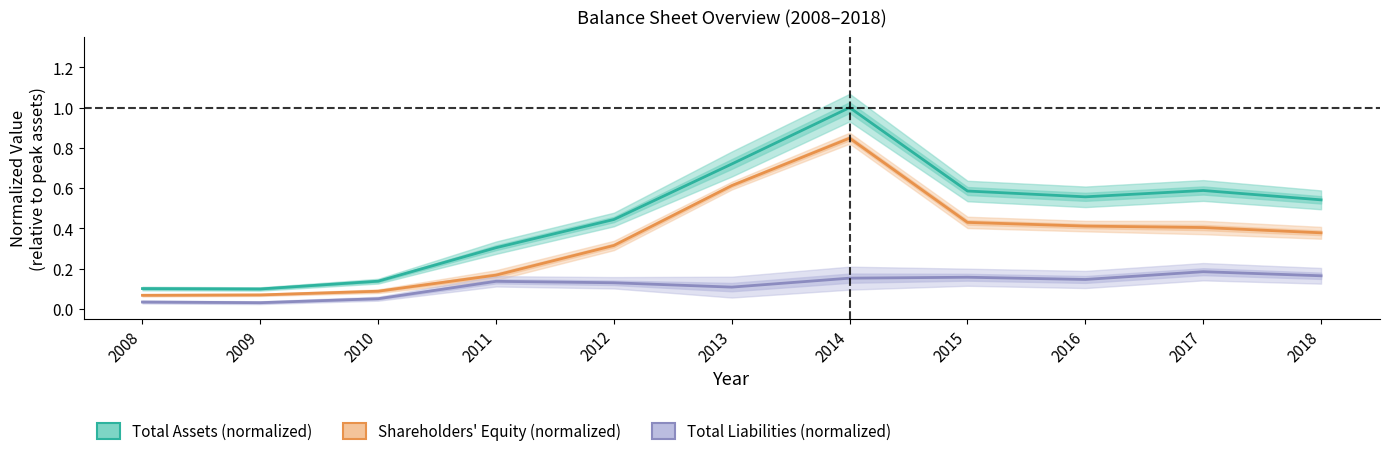

What is the greatest value displayed?

1.0